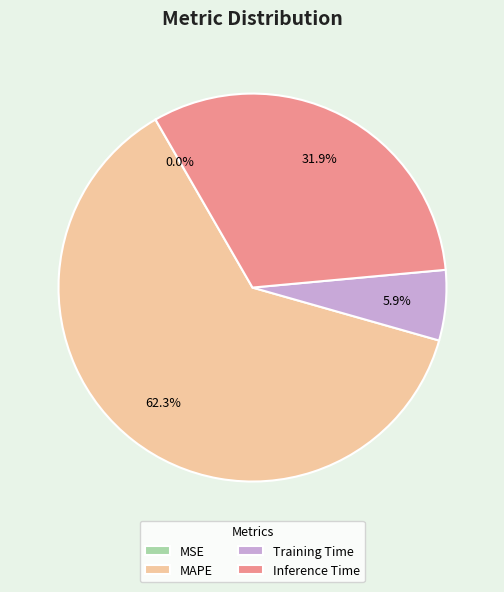

Does Training Time represent more than half of the total?

No